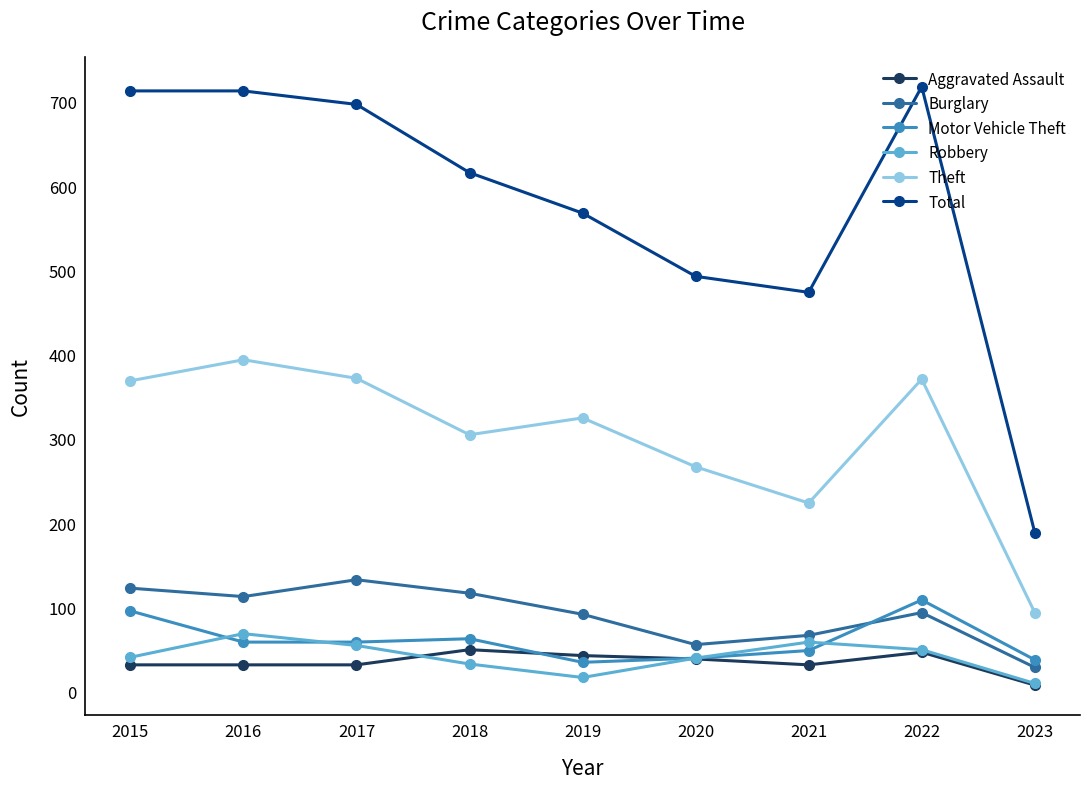

What is the value of the Theft point at the 9th from the left?

94